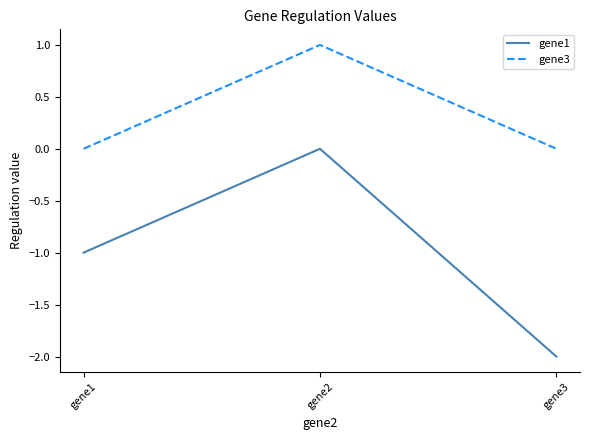

What is the difference between the highest and lowest values at gene3?

2.0